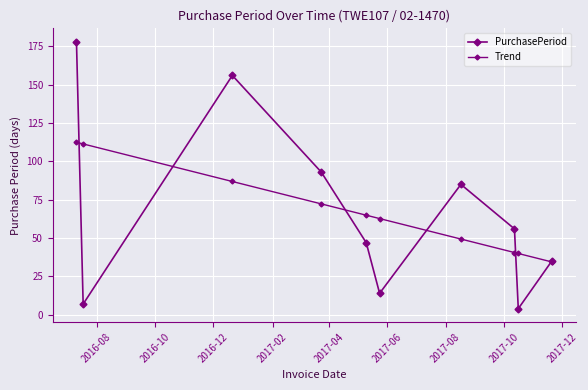

What is the difference between the second highest and minimum values in the PurchasePeriod series?

152.0